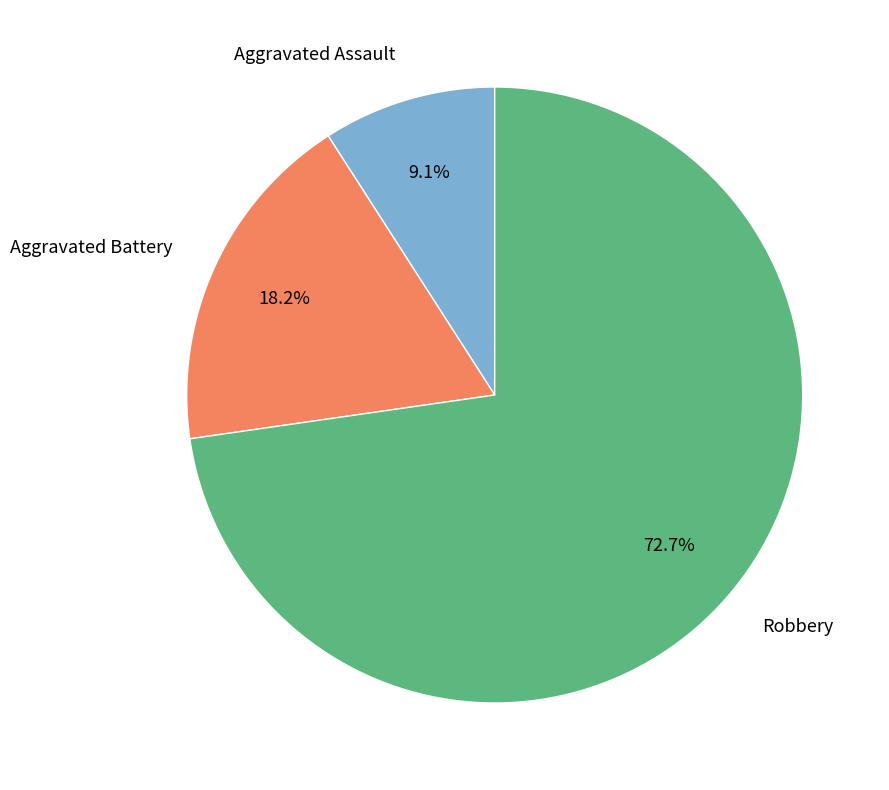

Which category has the biggest portion of the pie?

Robbery